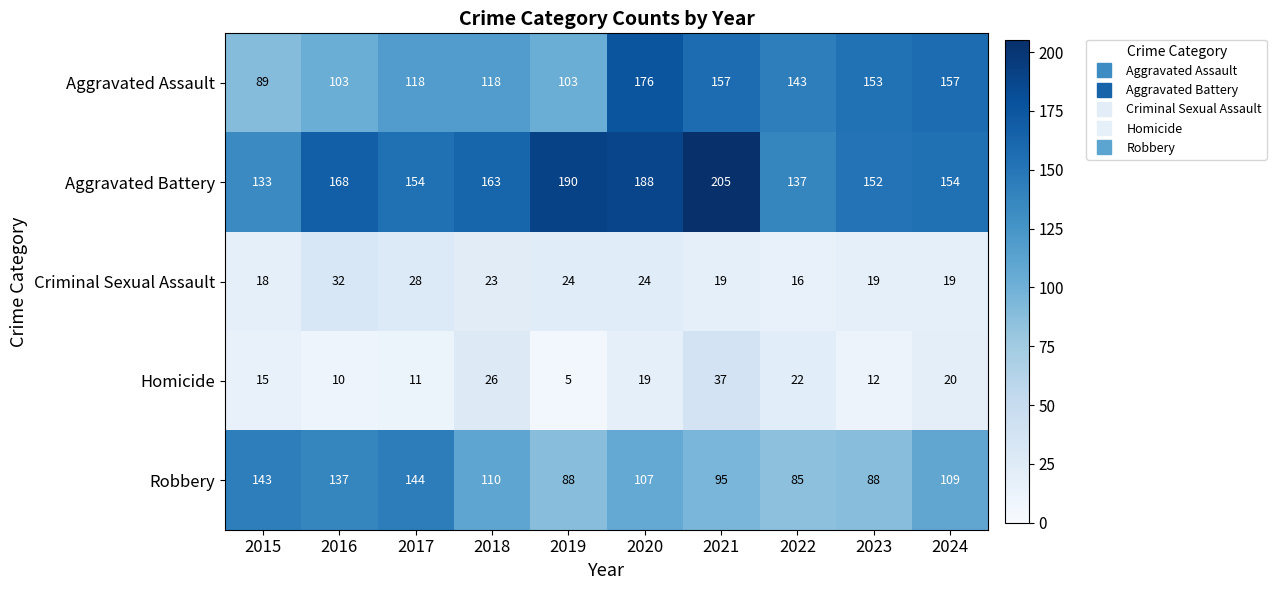

What is the difference between the maximum and minimum values in the Aggravated Assault series?

87